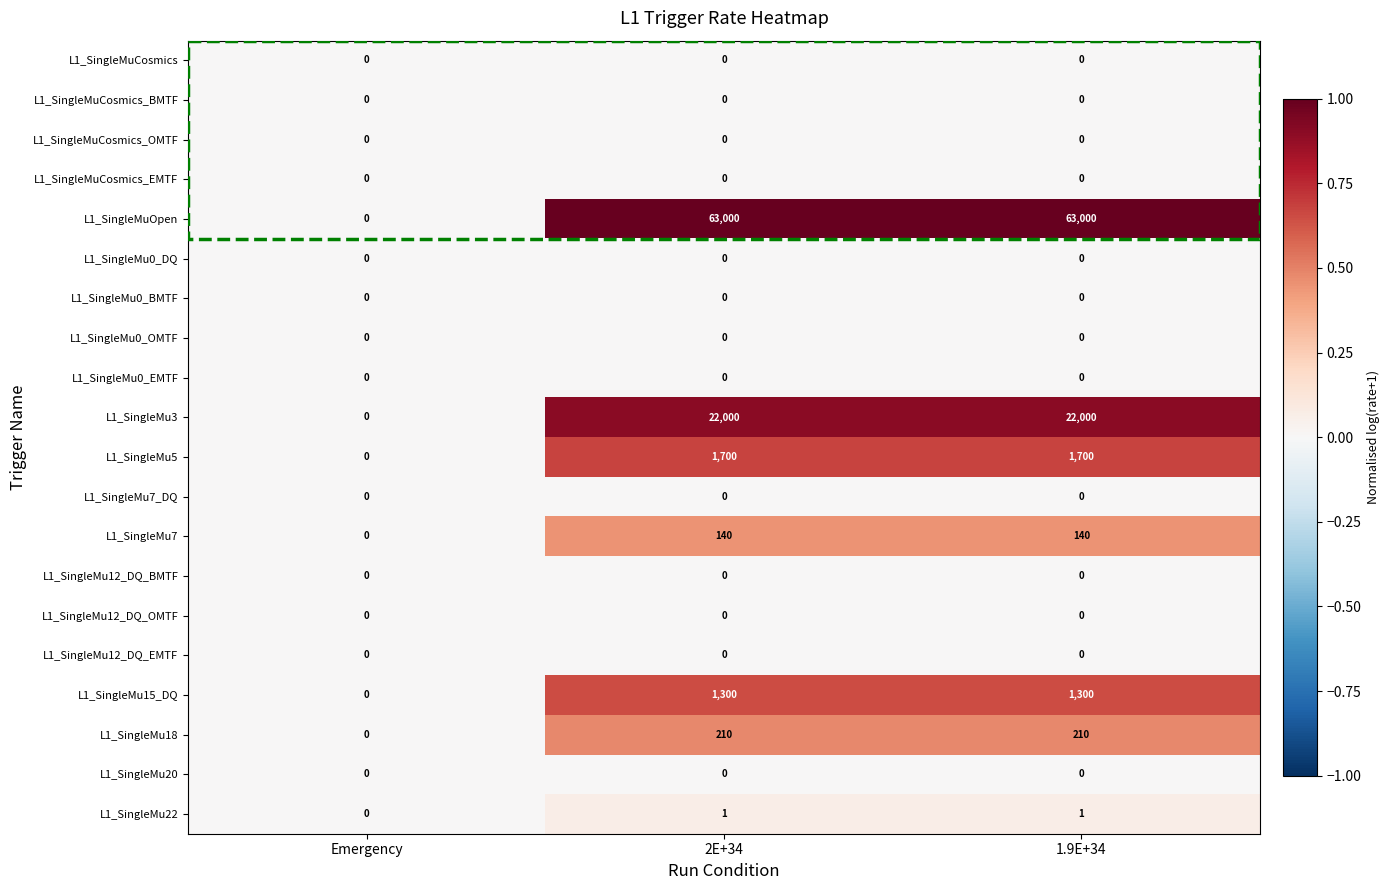

What is the total value across all series at 2E+34?

88351